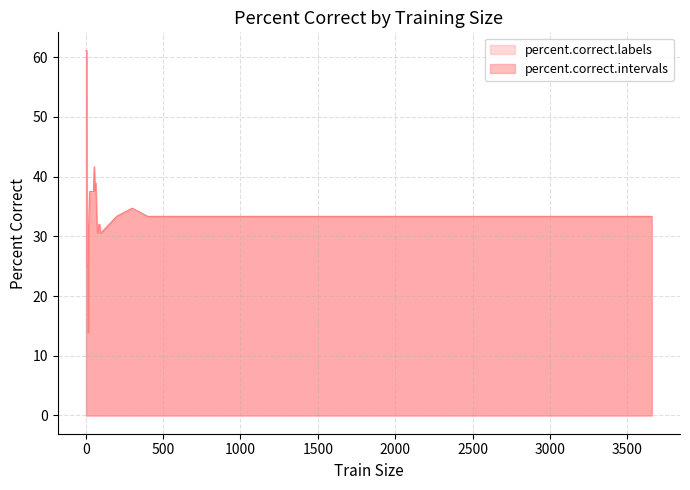

Which series ends up on top after the final intersection of percent.correct.intervals and percent.correct.labels?

percent.correct.labels